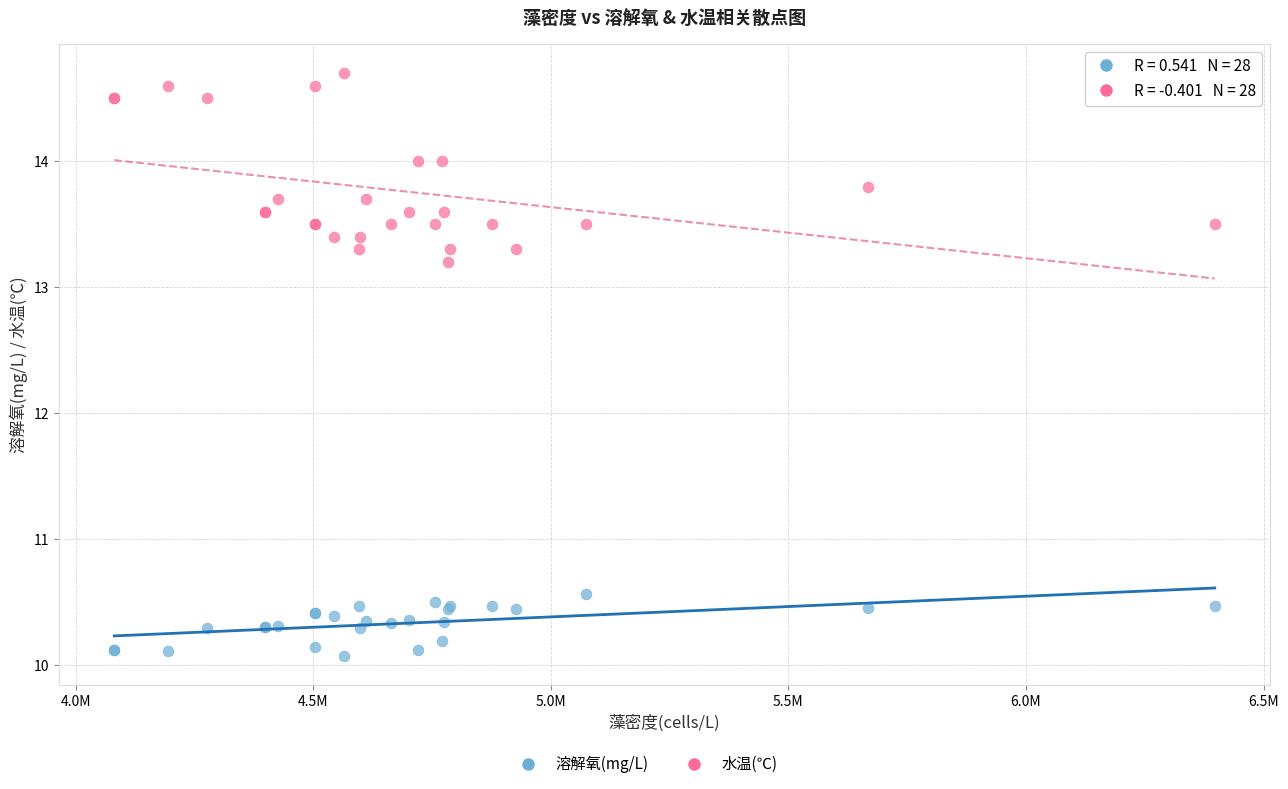

Which series has the largest Y range (max minus min)?

水温(℃)